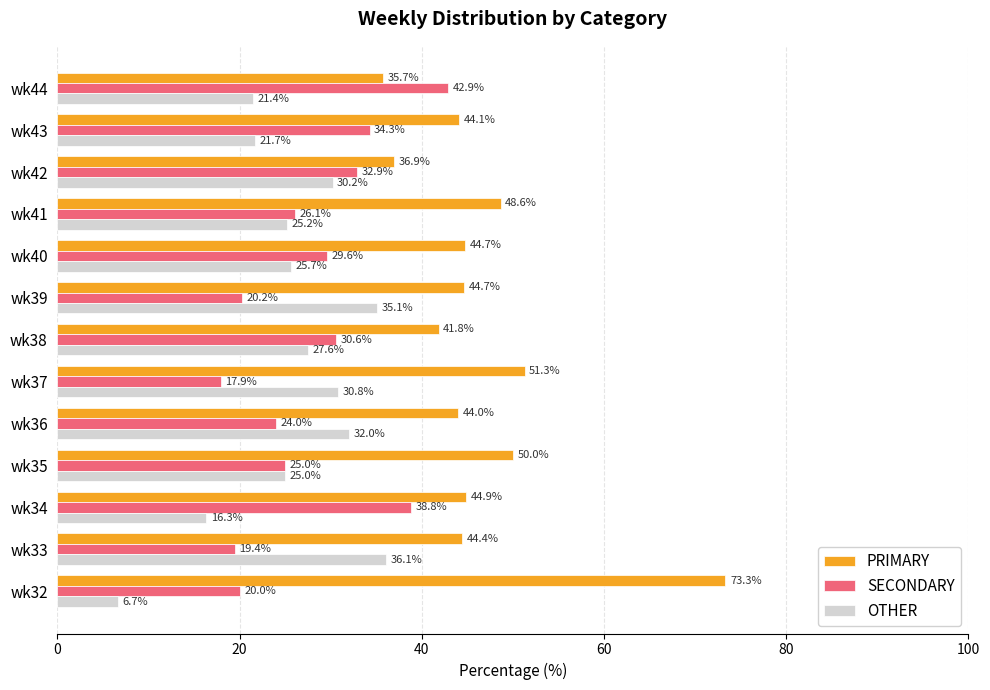

True or false: PRIMARY has a value of 44.9 at wk34.

True